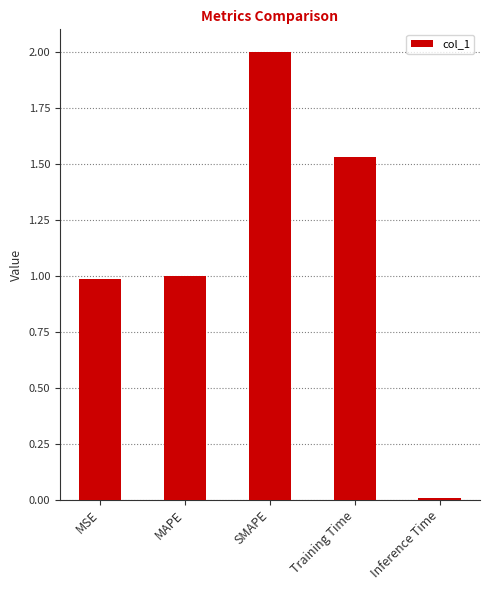

Approximately how many times larger is the value at MSE compared to Training Time?

0.6